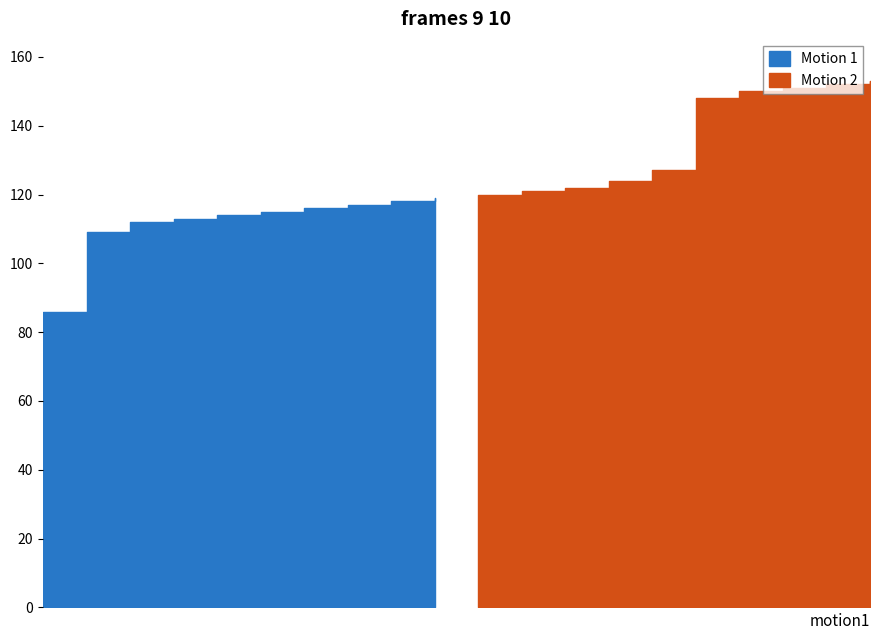

The chart shows a value of 120 at 120. True or false?

True